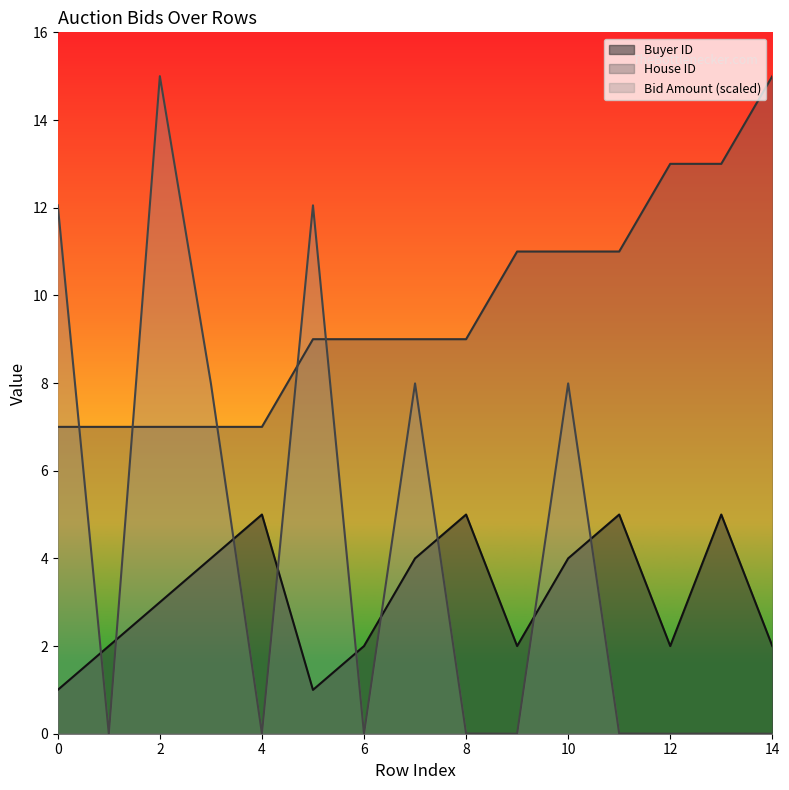

What is the total value across all series at 13?

18.0